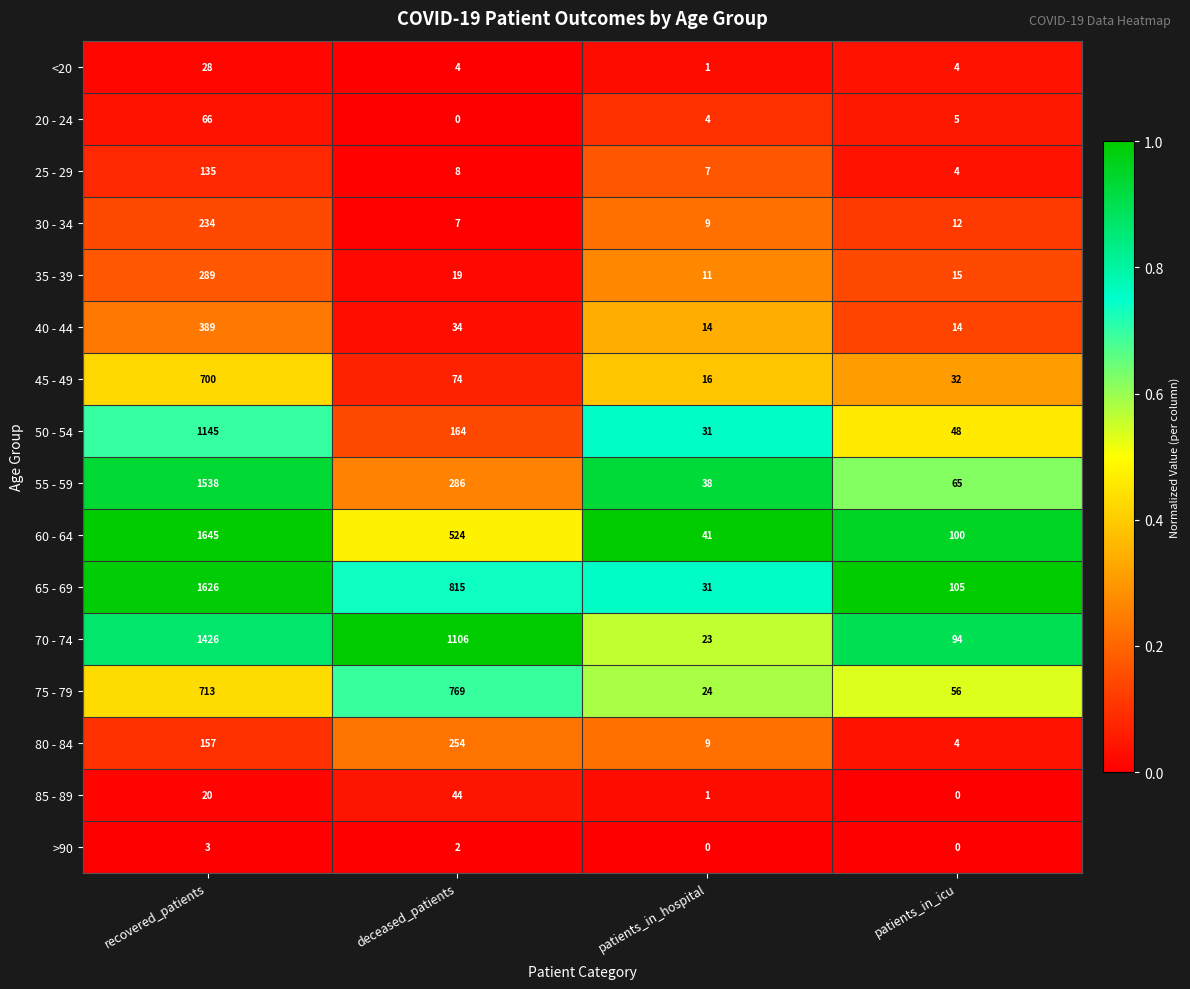

Is the value of 80 - 84 at recovered_patients greater than the value of 55 - 59 at patients_in_icu?

Yes